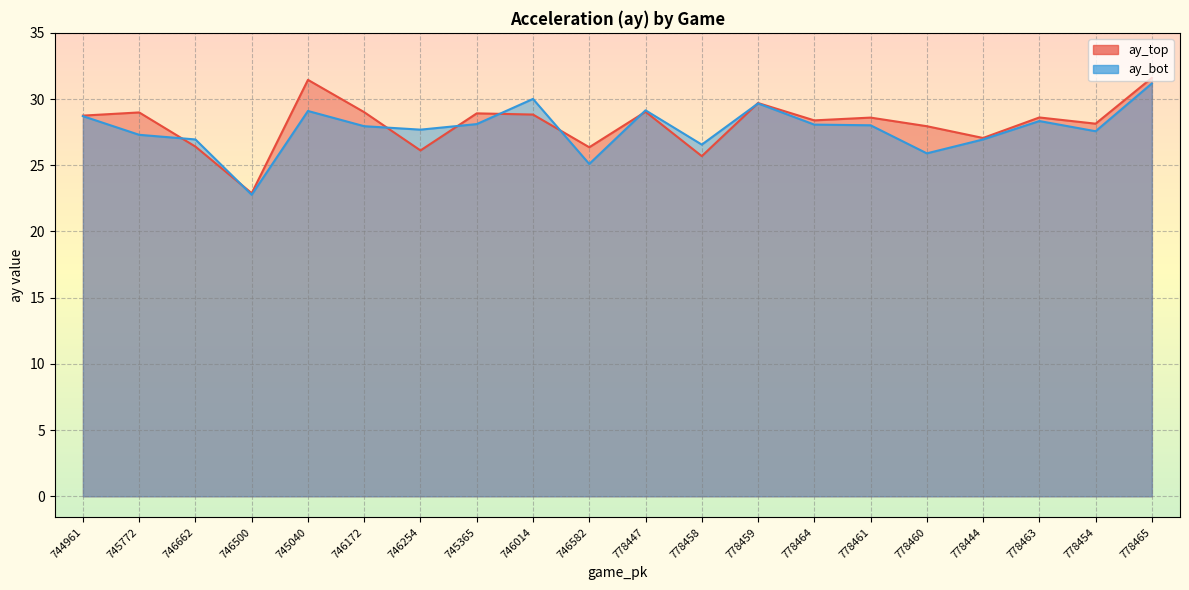

What is the minimum value for ay_top?

22.9